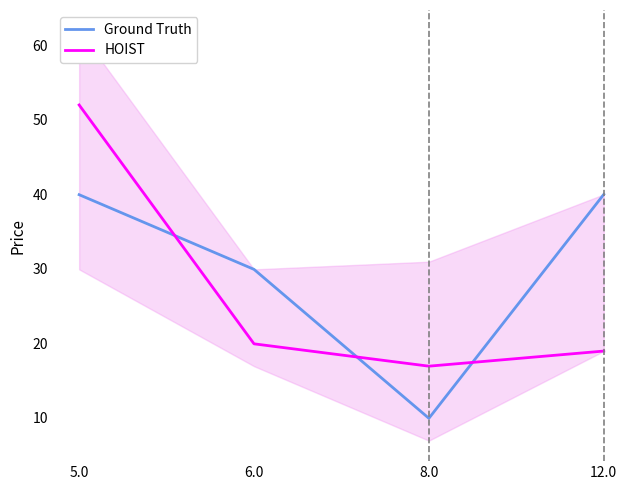

How many interior local valleys does the Ground Truth series have?

1